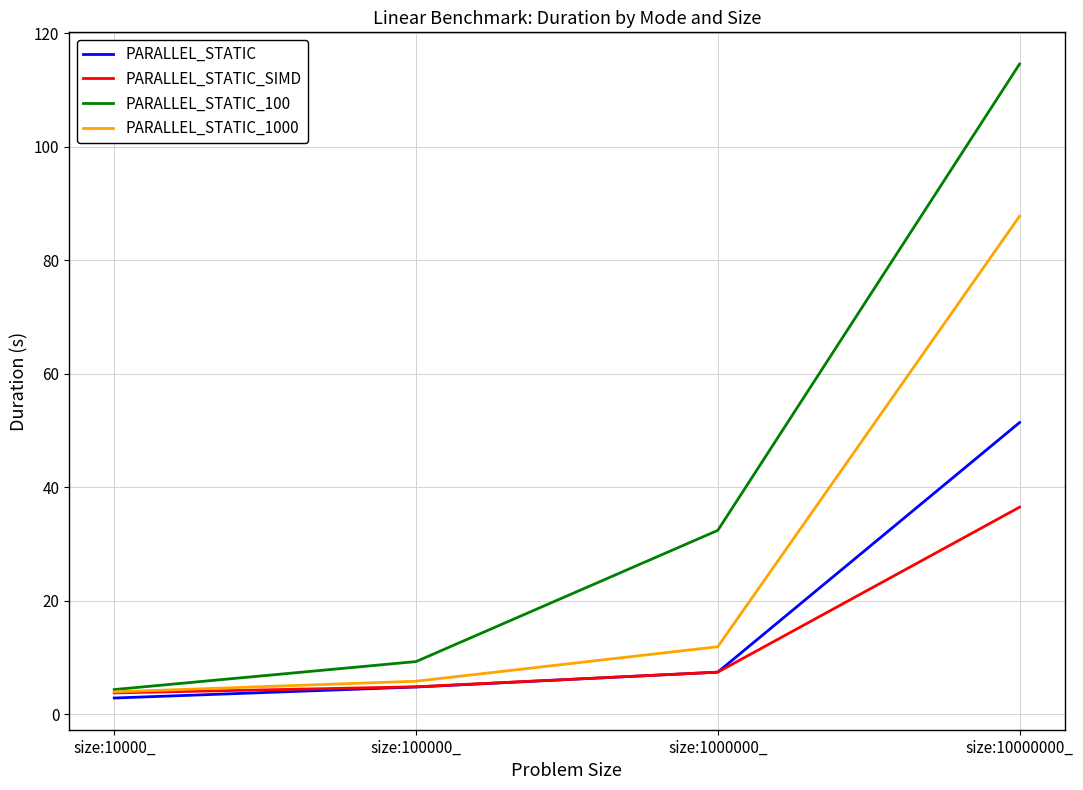

Which series has the largest total across all categories?

PARALLEL_STATIC_100